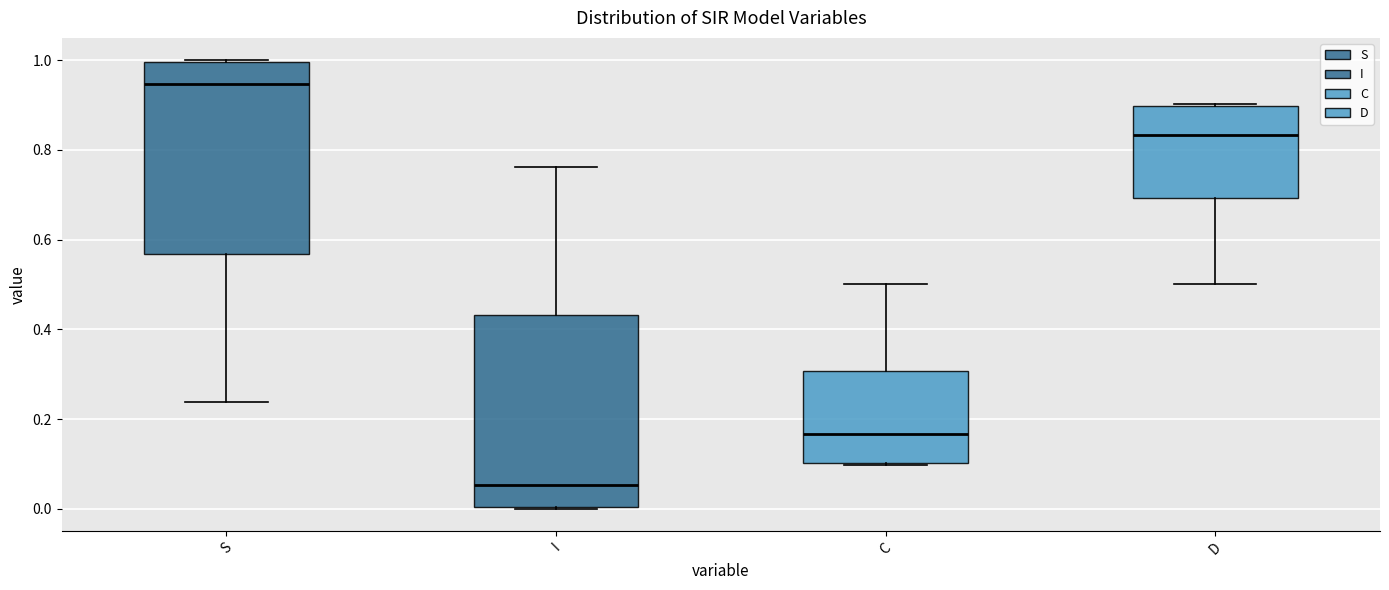

Which box's median line is the lowest?

I